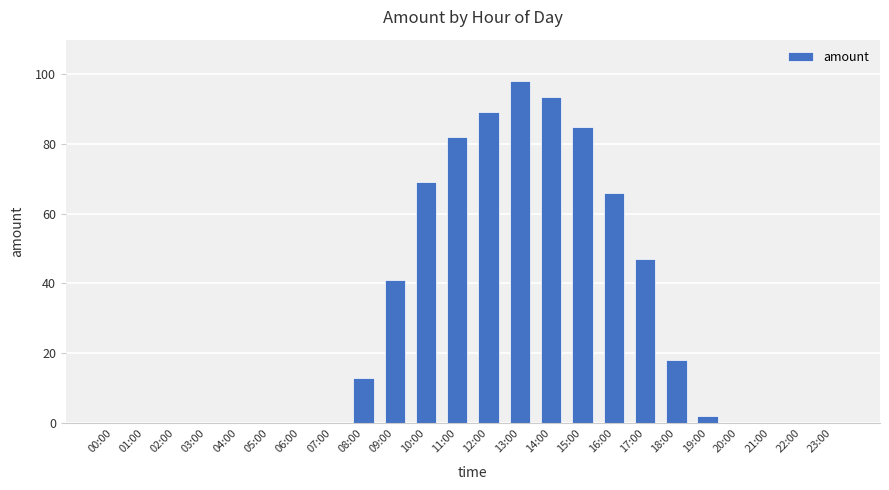

Reading right to left, extract all data points from this chart.

23:00=0.0	22:00=0.0	21:00=0.0	20:00=0.0	19:00=2.0	18:00=18.0	17:00=47.0	16:00=66.0	15:00=84.8	14:00=93.2	13:00=98.0	12:00=89.0	11:00=82.0	10:00=69.0	09:00=41.0	08:00=13.0	07:00=0.0	06:00=0.0	05:00=0.0	04:00=0.0	03:00=0.0	02:00=0.0	01:00=0.0	00:00=0.0